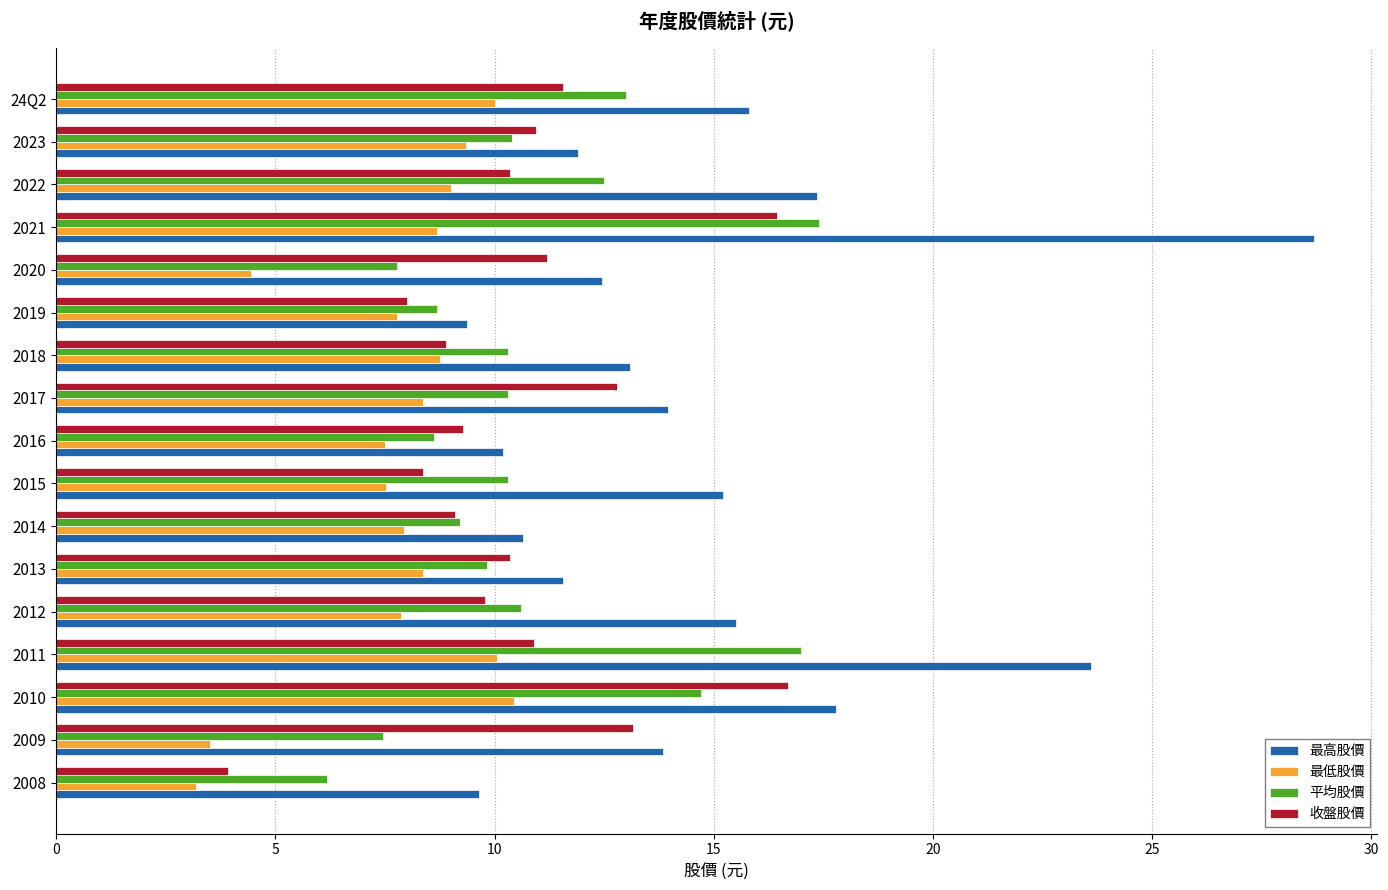

At which label does 平均股價 reach its minimum?

2008